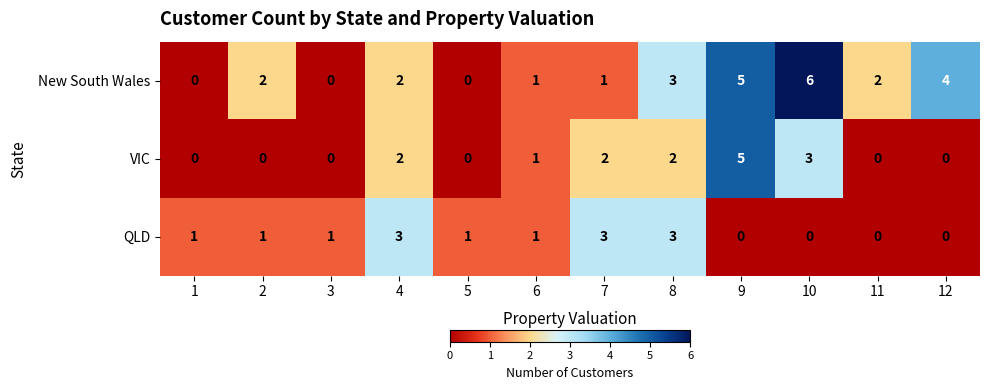

How many QLD values are between 0 and 3?

12